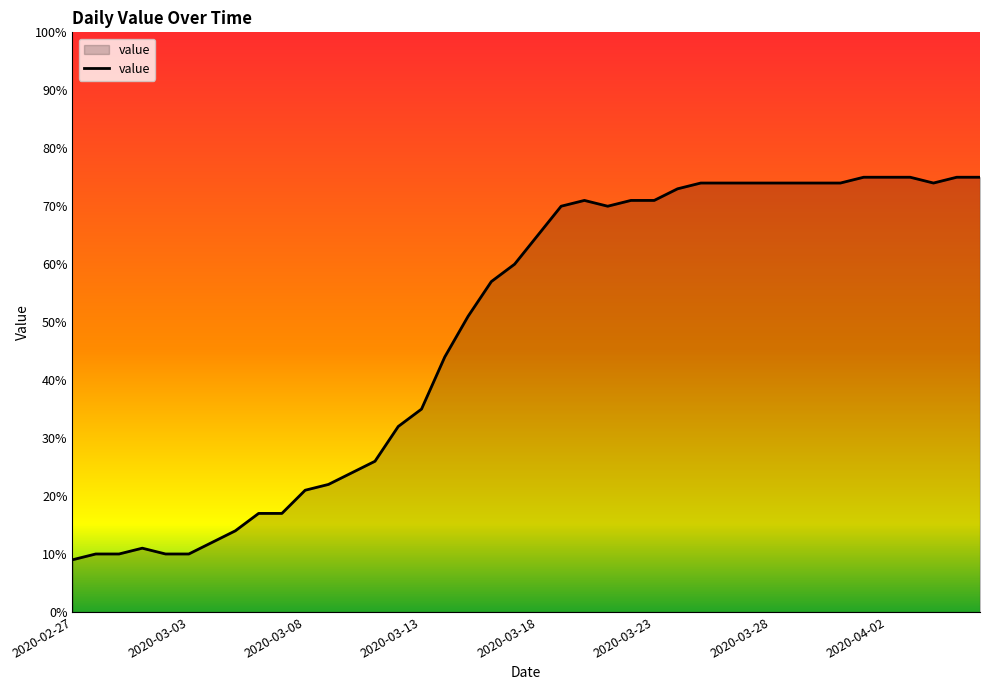

What is the maximum value shown in the chart?

75